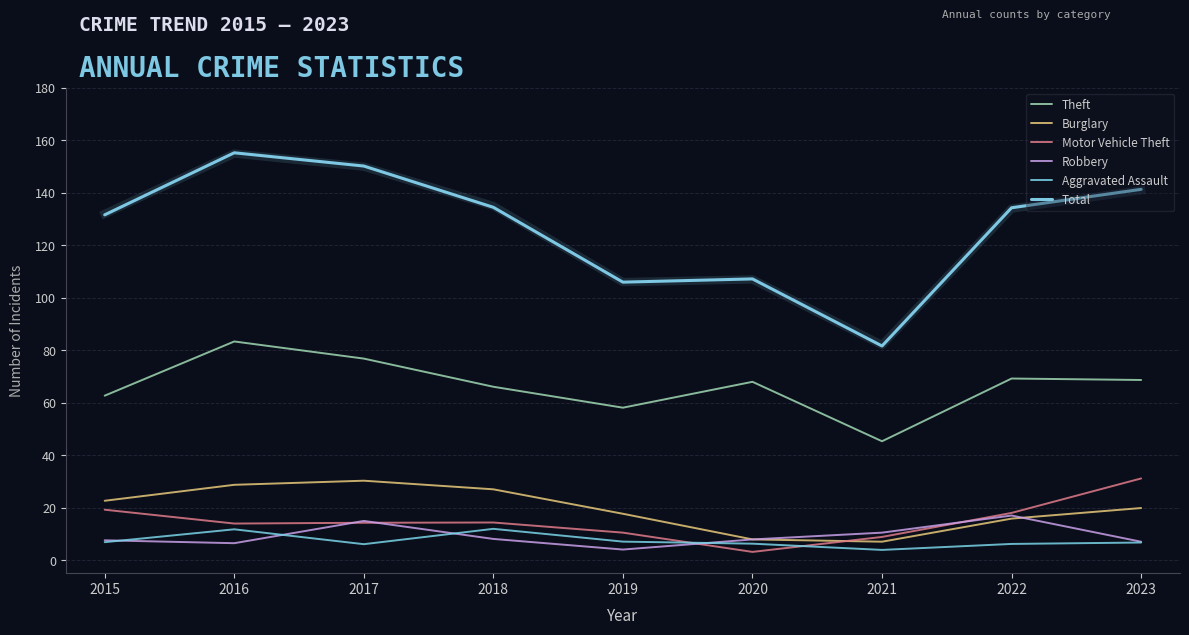

Between 2020 and 2022, which is larger?

2022